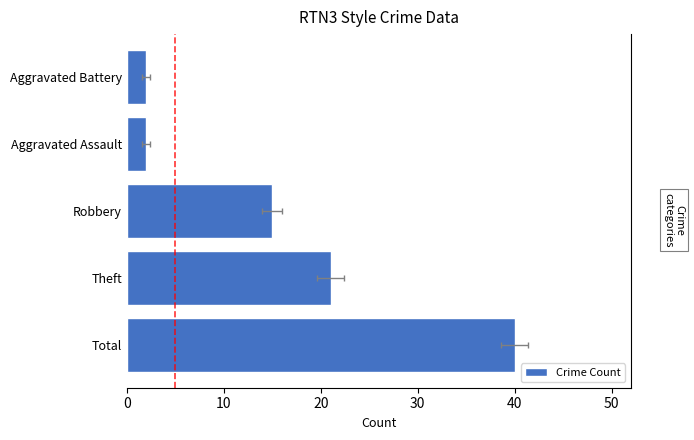

How many data points does each series have?

5